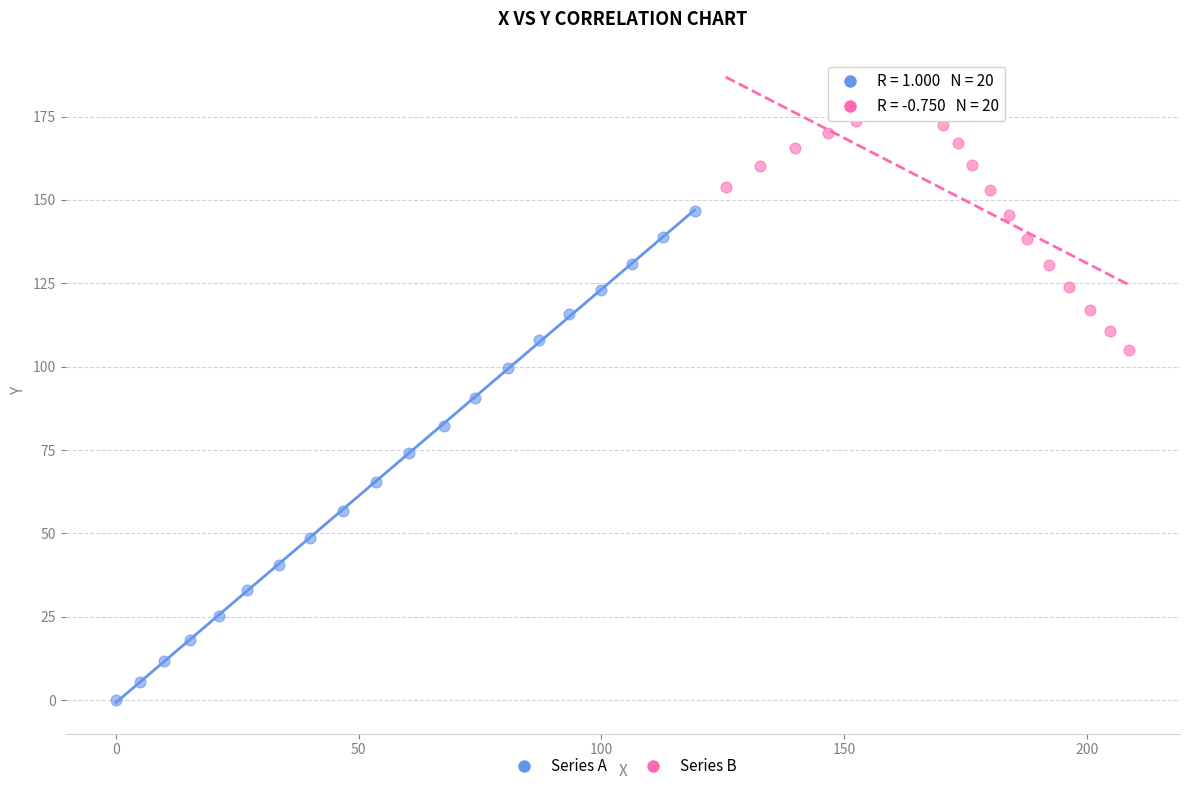

Which series reaches the maximum Y coordinate?

Series B